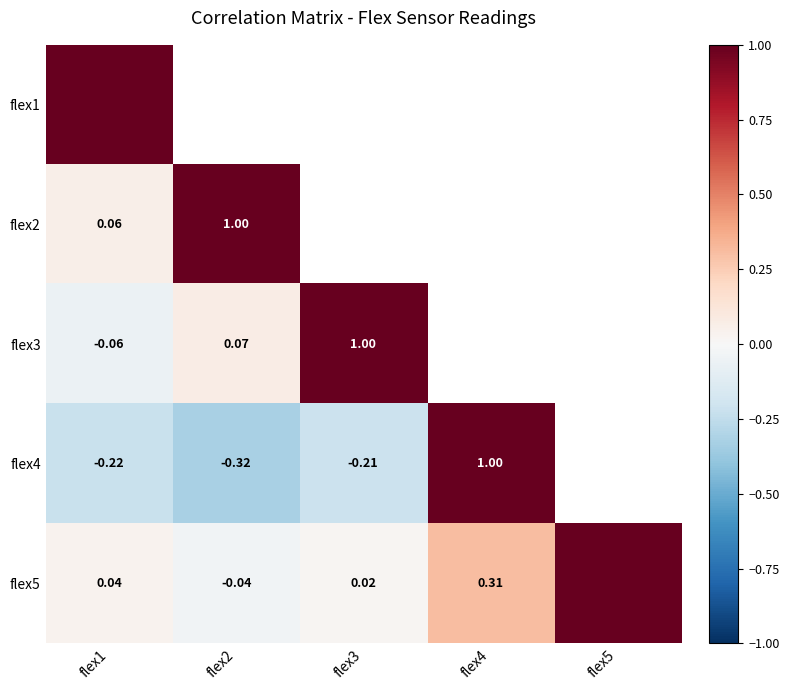

Is the value of flex3 at flex2 greater than the value of flex5 at flex3?

Yes